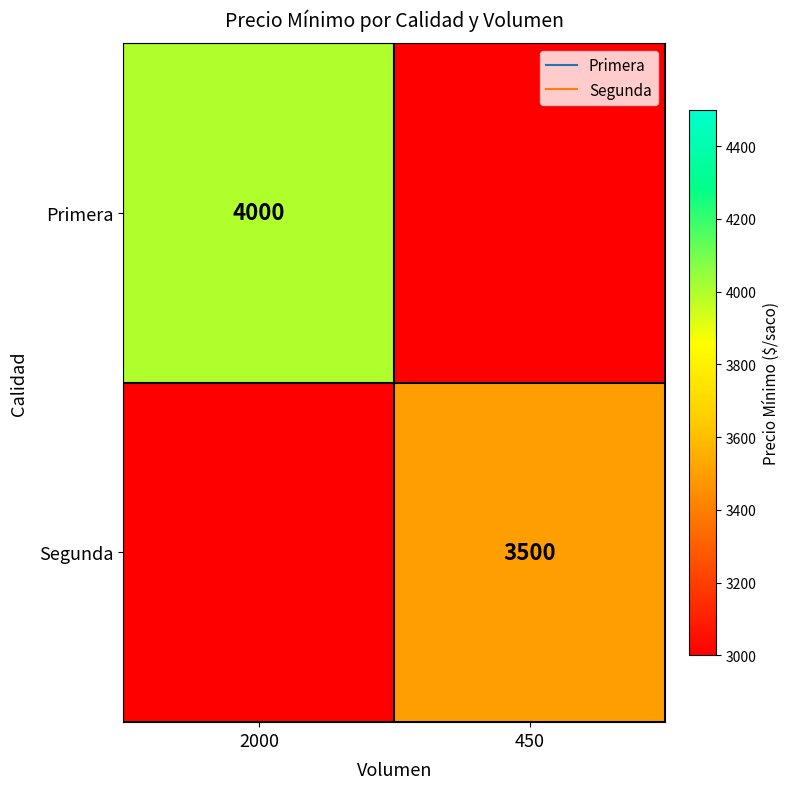

List the series in order of their overall mean, lowest first.

Segunda, Primera